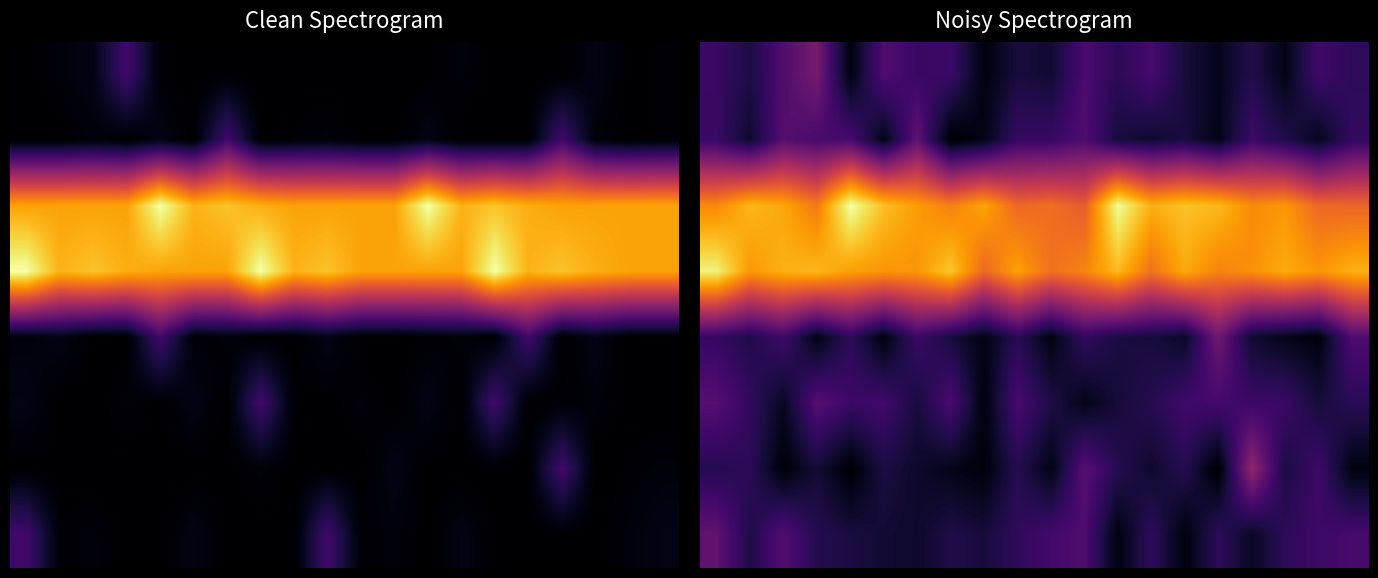

What is the minimum value shown in the chart?

4721.4